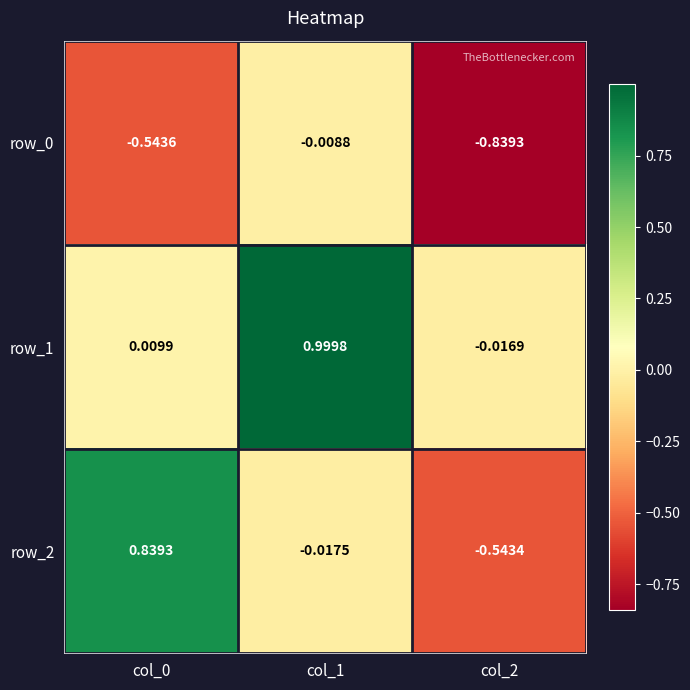

Count the number of data series in this chart.

3